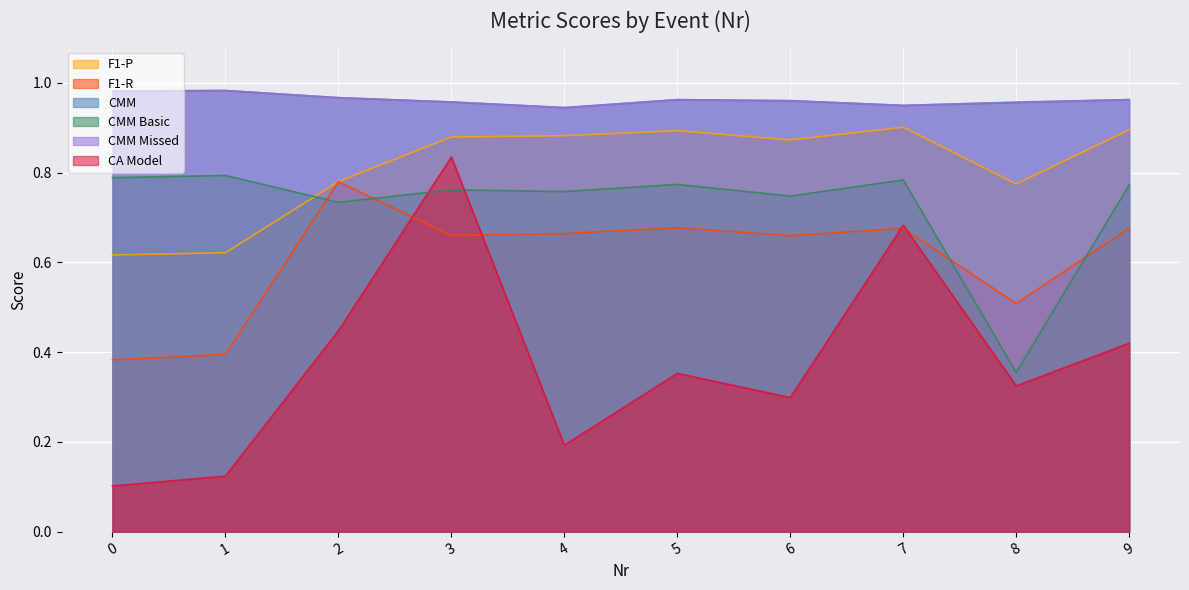

True or false: F1-P and CA Model cross at least once.

False